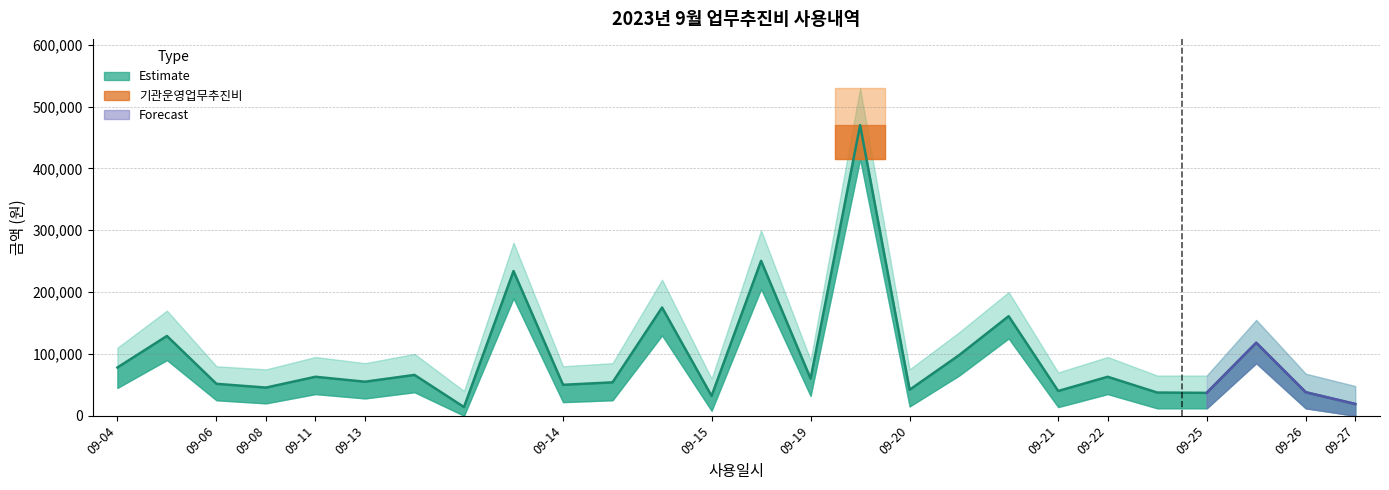

Reading left to right, transcribe all the data shown in this chart.

78000	129000	51600	45500	63000	55000	66000	14000	234000	50000	54000	175000	32000	250500	60000	470000	42000	98000	161000	40000	63000	37500	37000	118000	38000	19000